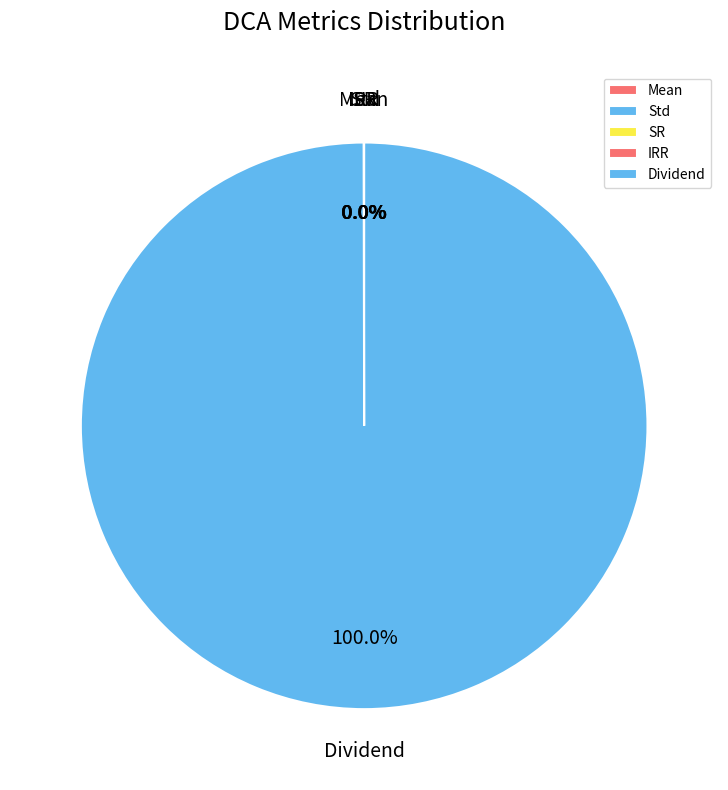

Is there a majority slice in this chart?

Yes